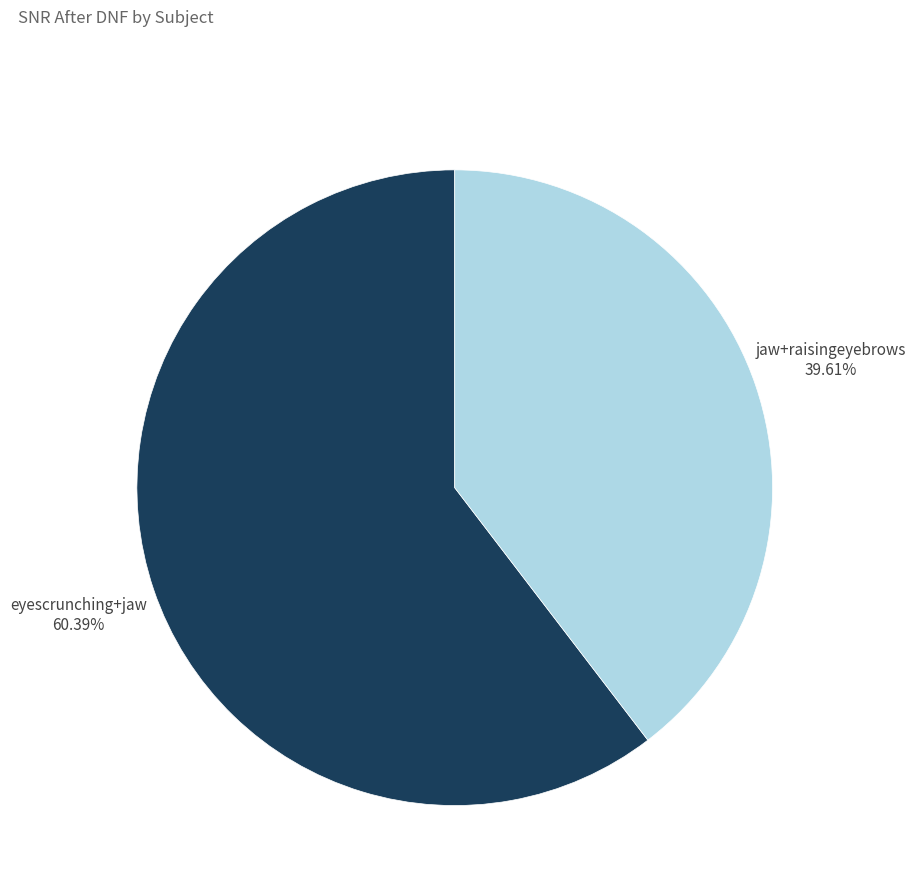

Do eyescrunching+jaw and jaw+raisingeyebrows together represent more than half of the pie?

Yes